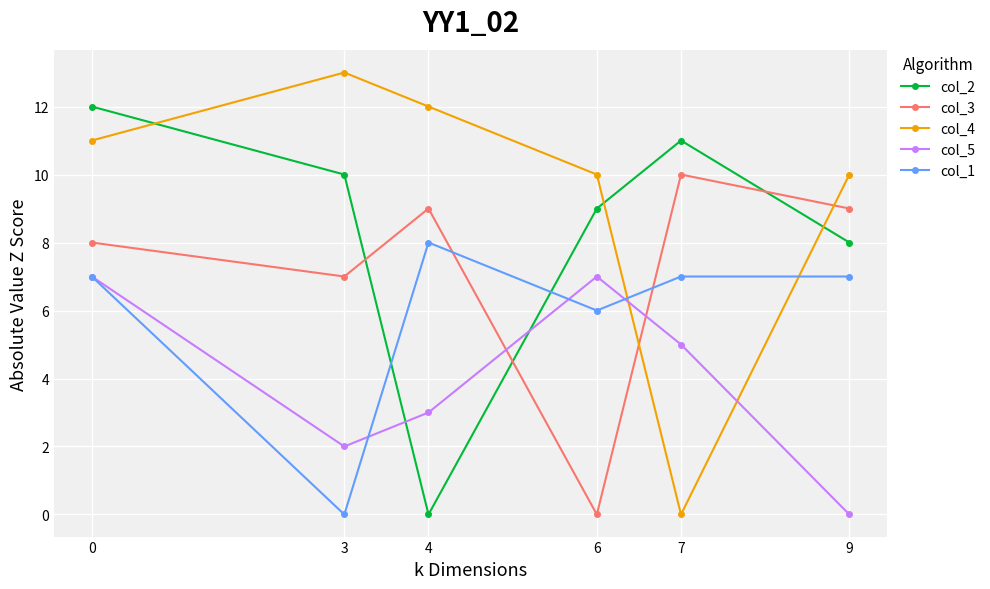

In col_2, how many points are lower than both neighbors (excluding endpoints)?

1